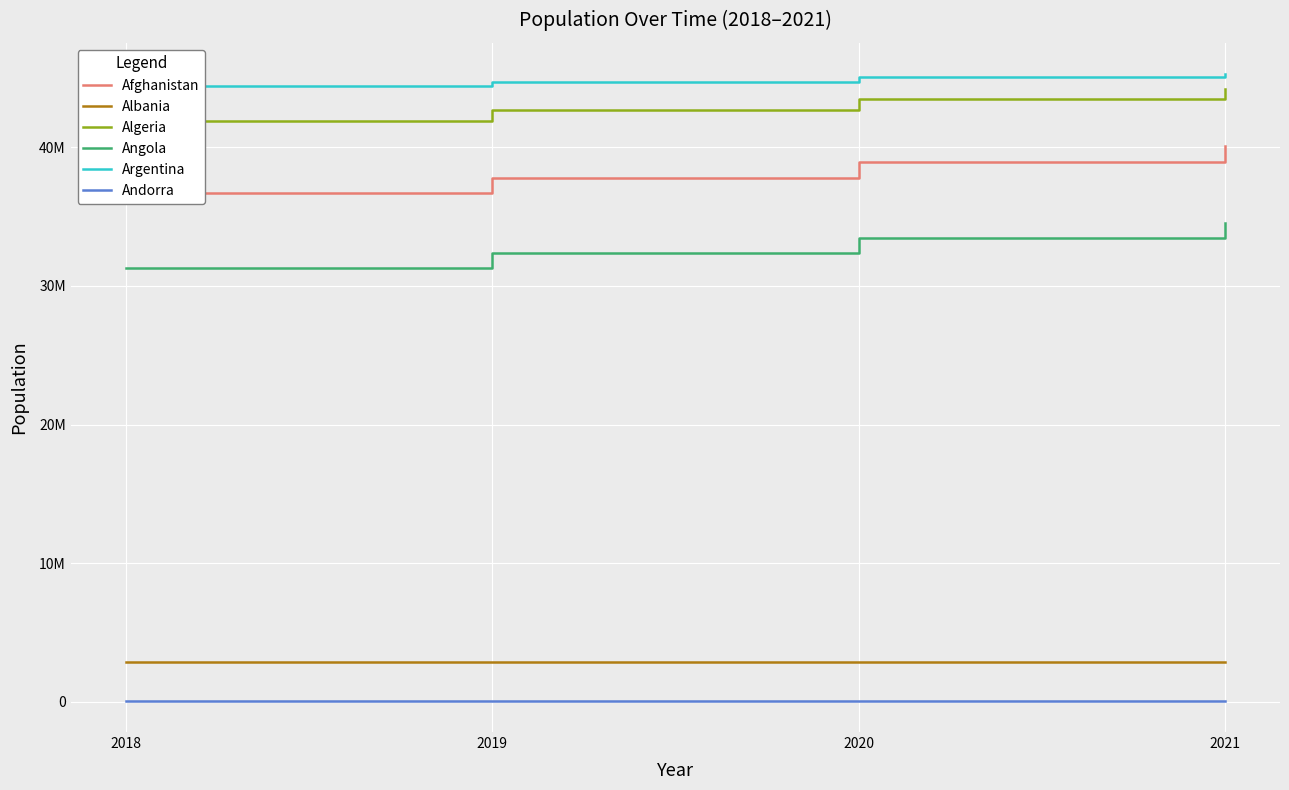

How many values in the Argentina series exceed 45036030?

1